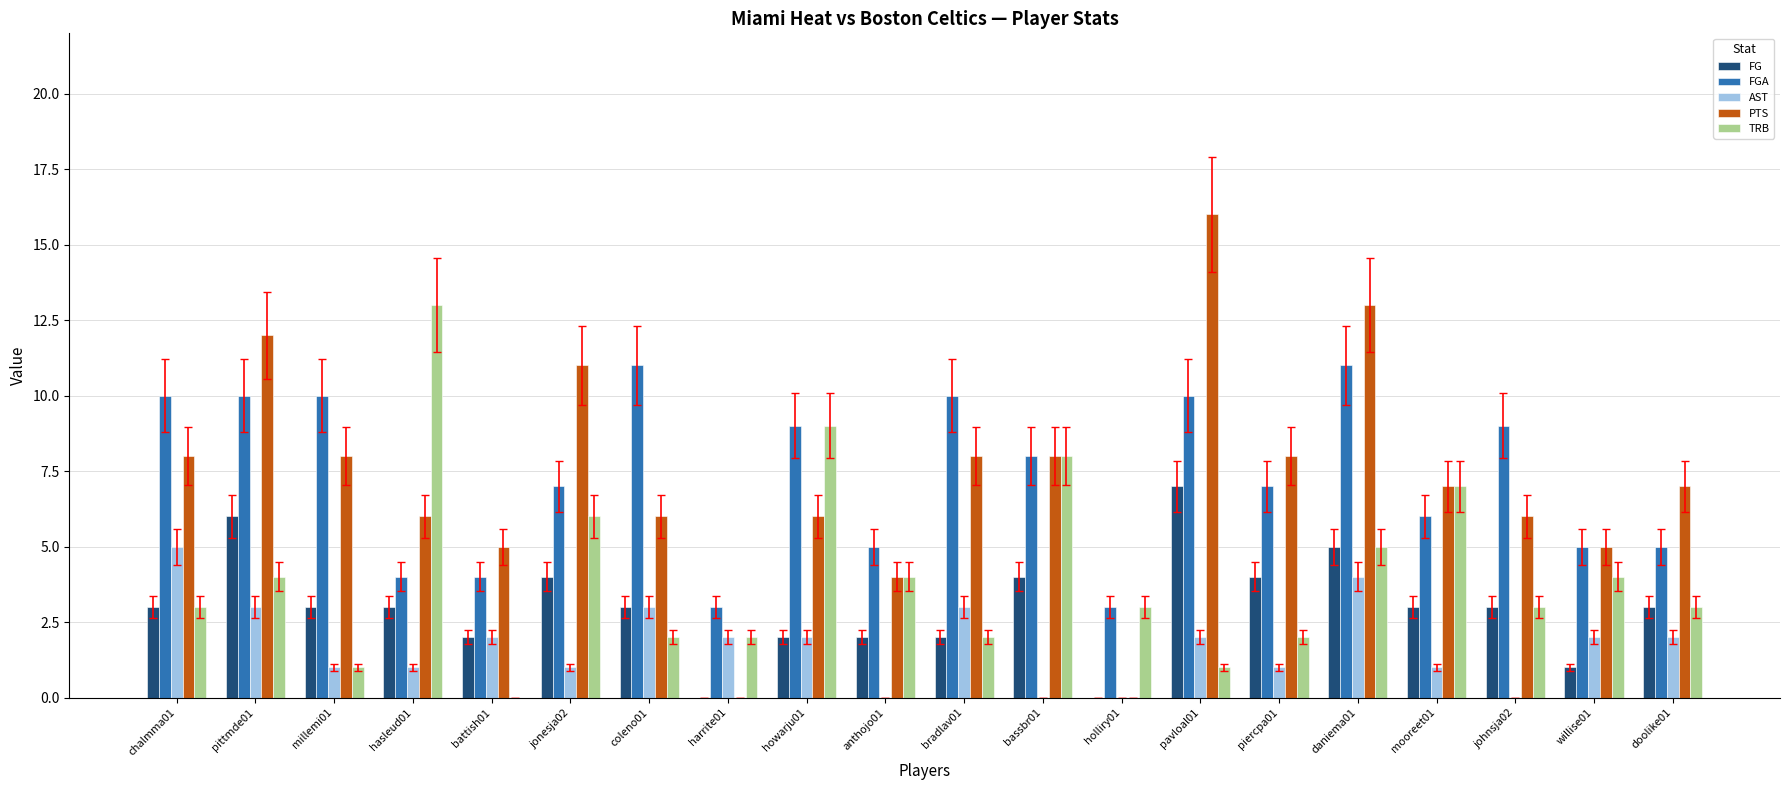

The value of FG at anthojo01 is 2. True or false?

True